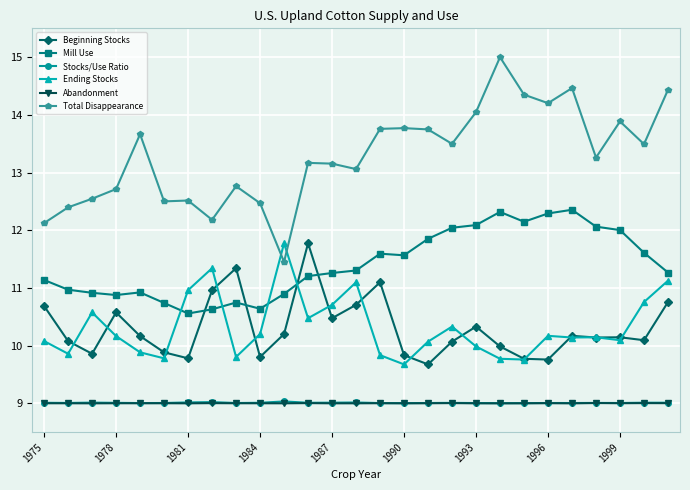

True or false: Total Disappearance and Stocks/Use Ratio intersect in this chart.

False